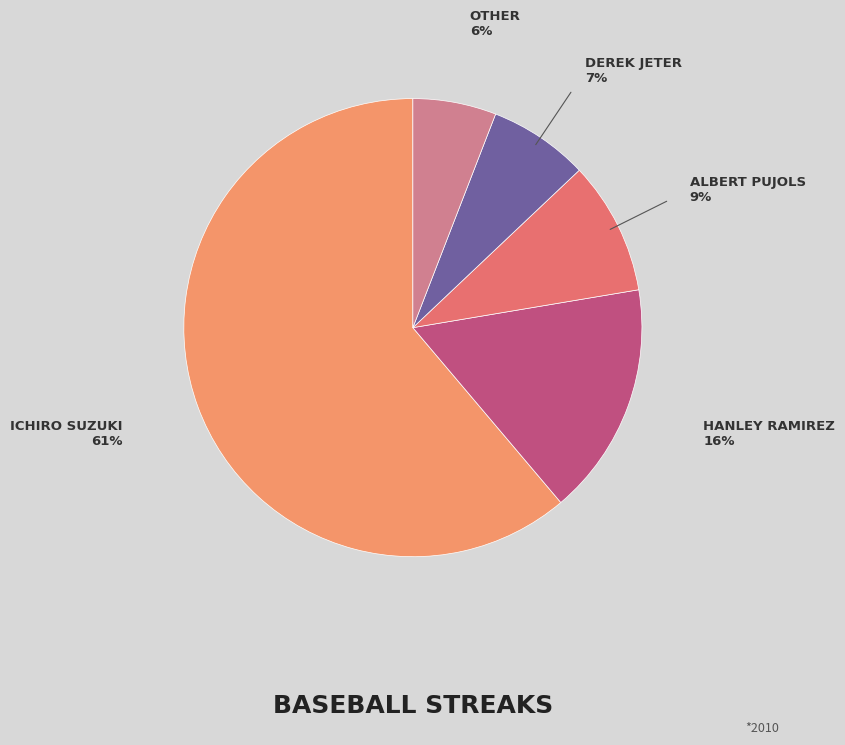

Is there a majority slice in this chart?

Yes